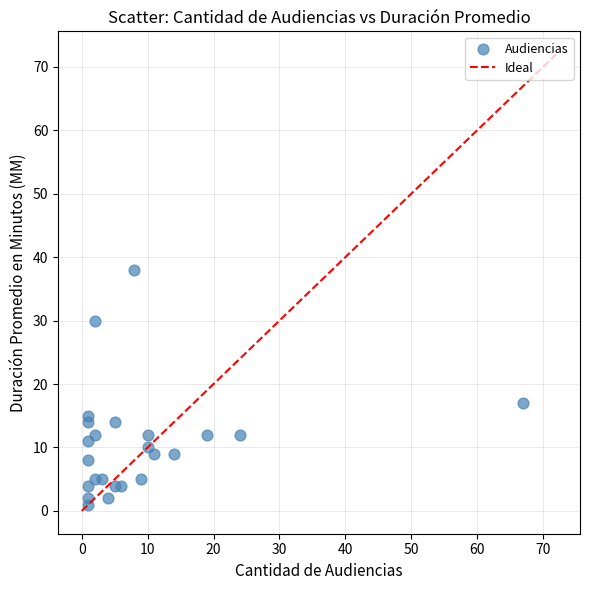

What is the range of Y values (max minus min)?

37